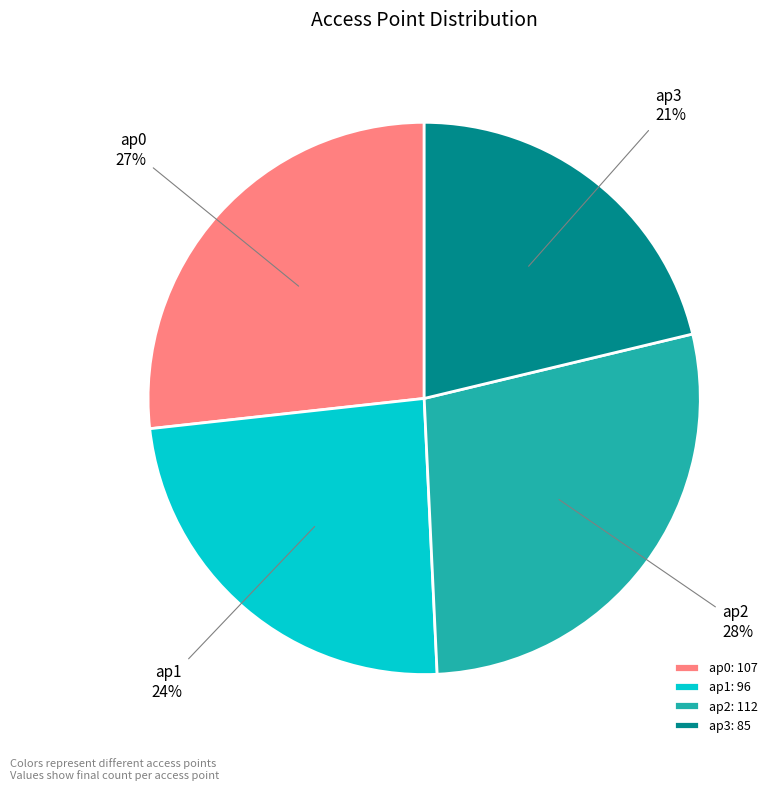

What percentage is the ap1 slice, to the nearest percent?

24%